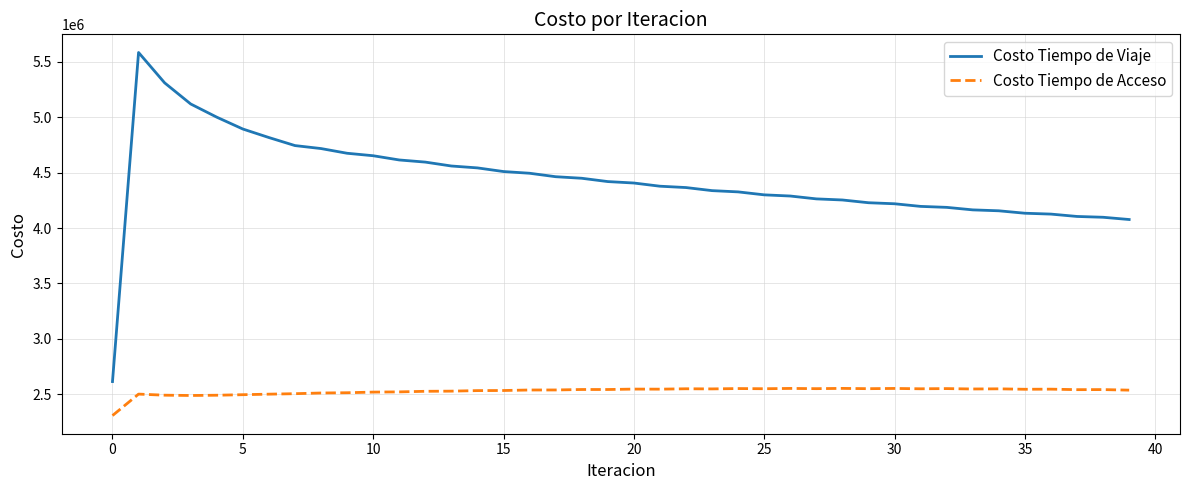

Which series has the largest total across all categories?

Costo Tiempo de Viaje